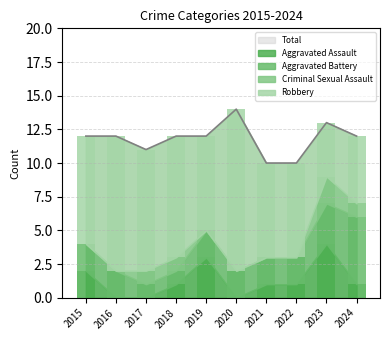

True or false: Criminal Sexual Assault has a value of -1 at 2021.

False